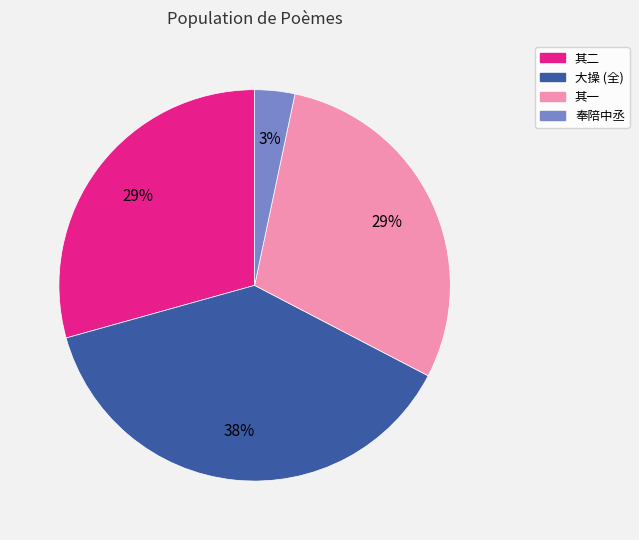

To the nearest percent, what is the average slice percentage?

25%